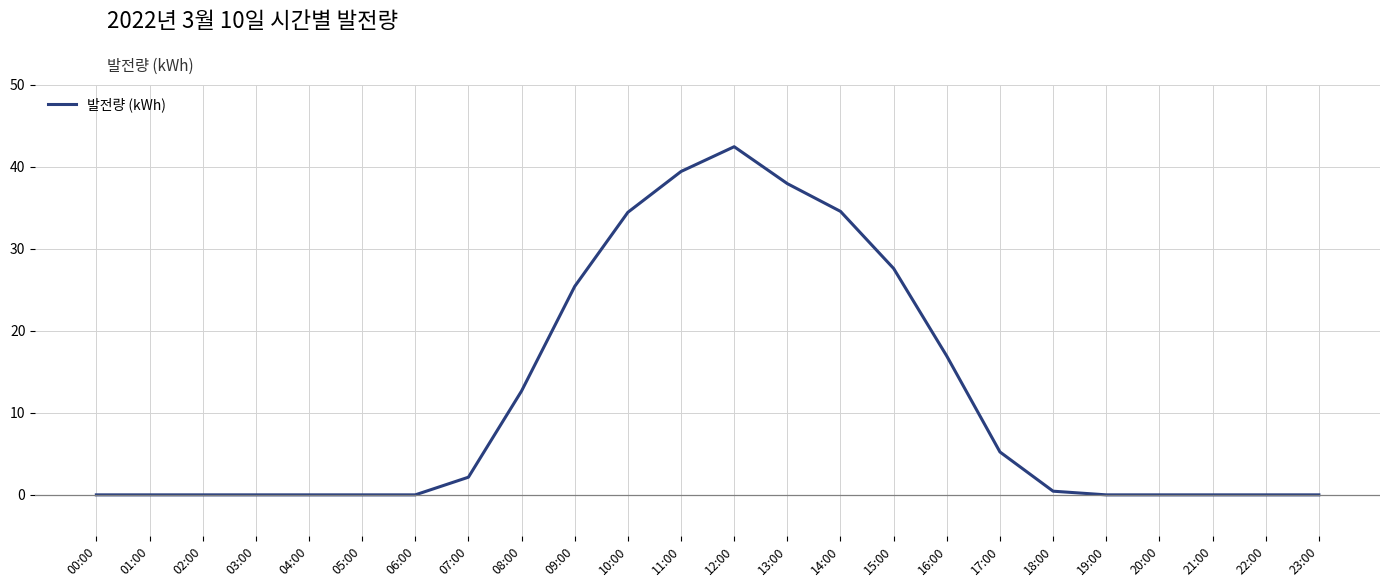

What is the difference between the maximum and minimum values?

42.4